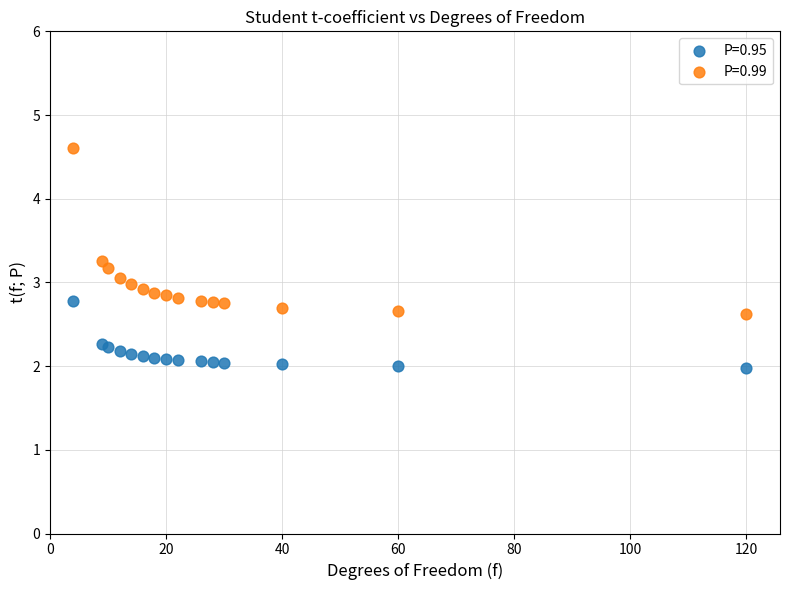

Which series contains the lowest Y value?

P=0.95